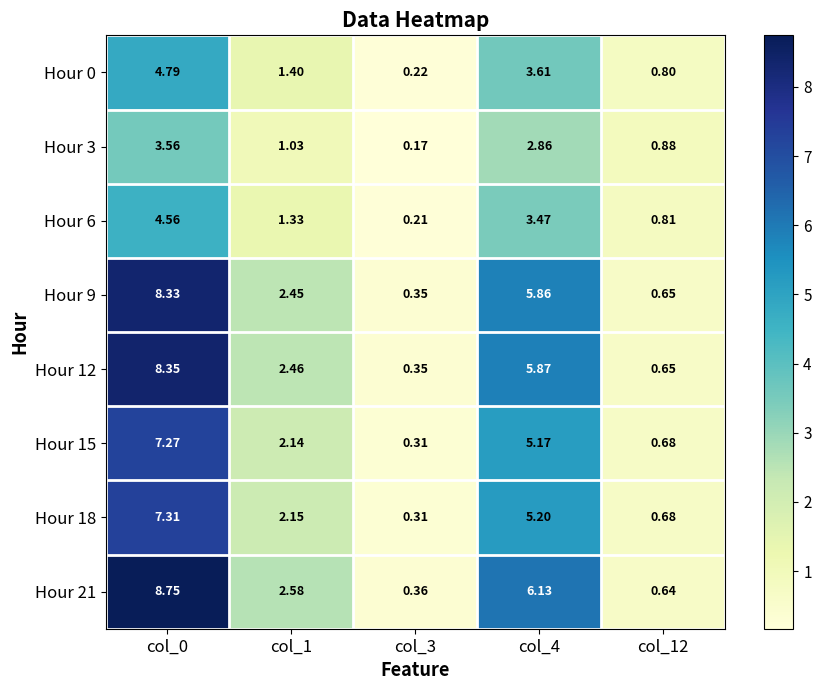

Is the value of Hour 12 at col_0 greater than the value of Hour 18 at col_12?

Yes